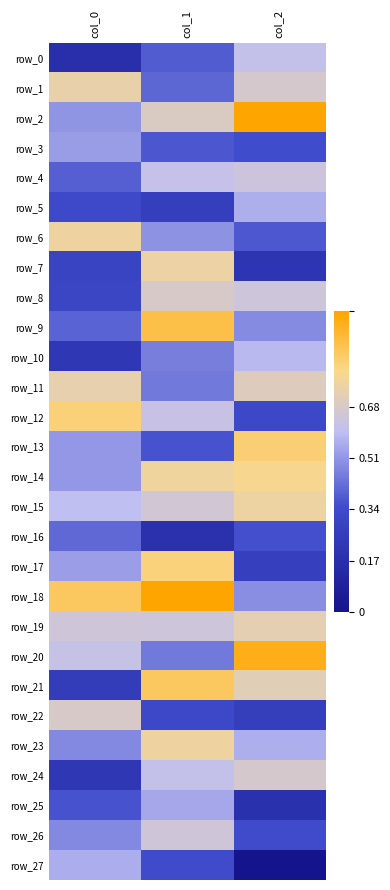

Reading right to left, what are all the values shown in this chart?

row_0: col_2=0.6	col_1=0.4	col_0=0.2
row_1: col_2=0.7	col_1=0.4	col_0=0.7
row_2: col_2=1.0	col_1=0.7	col_0=0.5
row_3: col_2=0.3	col_1=0.4	col_0=0.5
row_4: col_2=0.6	col_1=0.6	col_0=0.4
row_5: col_2=0.6	col_1=0.3	col_0=0.3
row_6: col_2=0.4	col_1=0.5	col_0=0.8
row_7: col_2=0.2	col_1=0.8	col_0=0.3
row_8: col_2=0.6	col_1=0.7	col_0=0.3
row_9: col_2=0.5	col_1=0.9	col_0=0.4
row_10: col_2=0.6	col_1=0.5	col_0=0.2
row_11: col_2=0.7	col_1=0.4	col_0=0.7
row_12: col_2=0.3	col_1=0.6	col_0=0.8
row_13: col_2=0.8	col_1=0.4	col_0=0.5
row_14: col_2=0.8	col_1=0.8	col_0=0.5
row_15: col_2=0.8	col_1=0.7	col_0=0.6
row_16: col_2=0.4	col_1=0.2	col_0=0.4
row_17: col_2=0.3	col_1=0.8	col_0=0.5
row_18: col_2=0.5	col_1=1.0	col_0=0.9
row_19: col_2=0.7	col_1=0.6	col_0=0.7
row_20: col_2=1.0	col_1=0.4	col_0=0.6
row_21: col_2=0.7	col_1=0.9	col_0=0.2
row_22: col_2=0.3	col_1=0.3	col_0=0.7
row_23: col_2=0.6	col_1=0.8	col_0=0.5
row_24: col_2=0.7	col_1=0.6	col_0=0.2
row_25: col_2=0.2	col_1=0.6	col_0=0.4
row_26: col_2=0.3	col_1=0.6	col_0=0.5
row_27: col_2=0.0	col_1=0.3	col_0=0.6